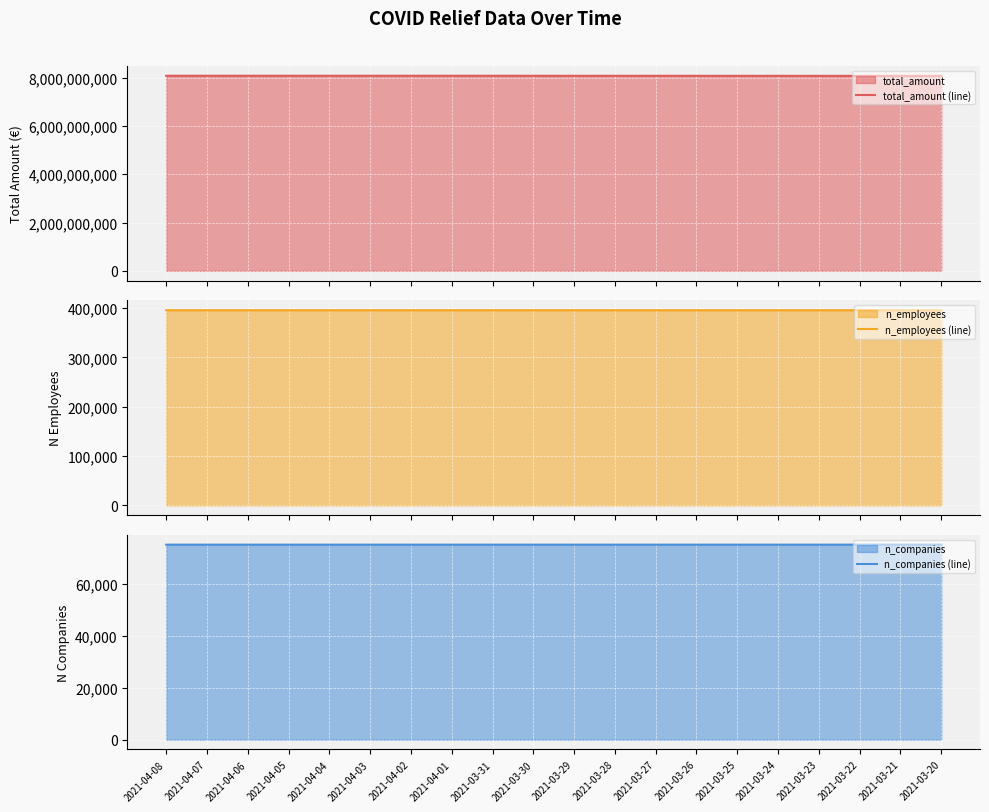

What is the sum of the n_companies (line) values at 2021-04-03 and 2021-03-22?

150285